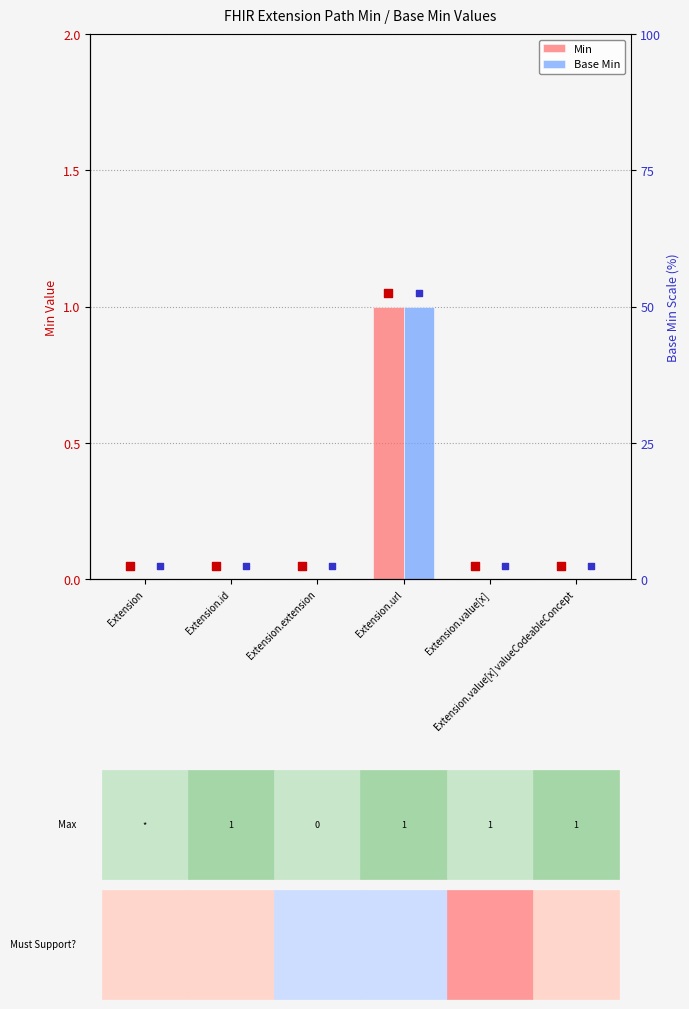

Which series has the largest Y range (max minus min)?

Min